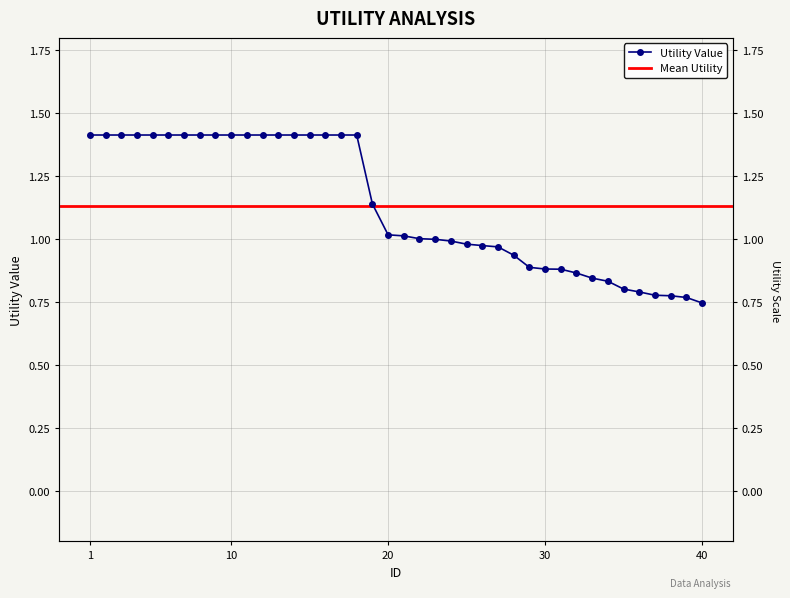

What is the value of the 27th point from the left?

1.0